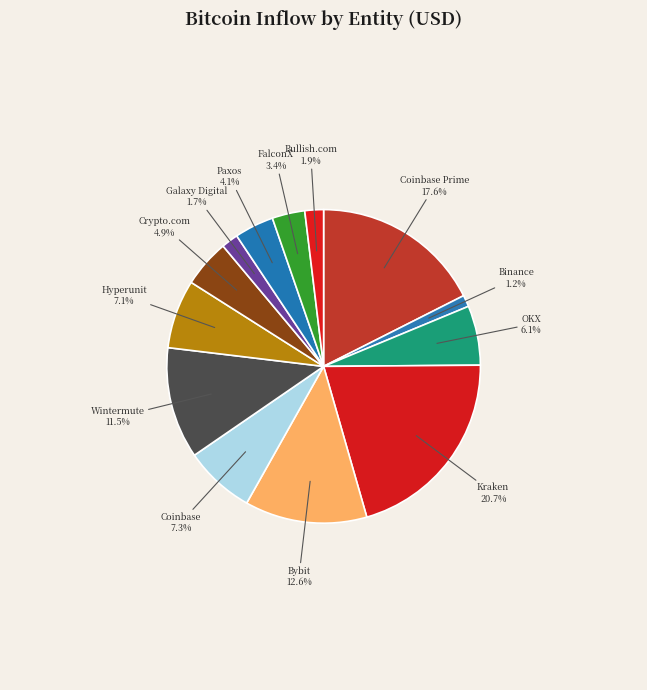

What is the total percentage of OKX and Coinbase Prime?

23.7%